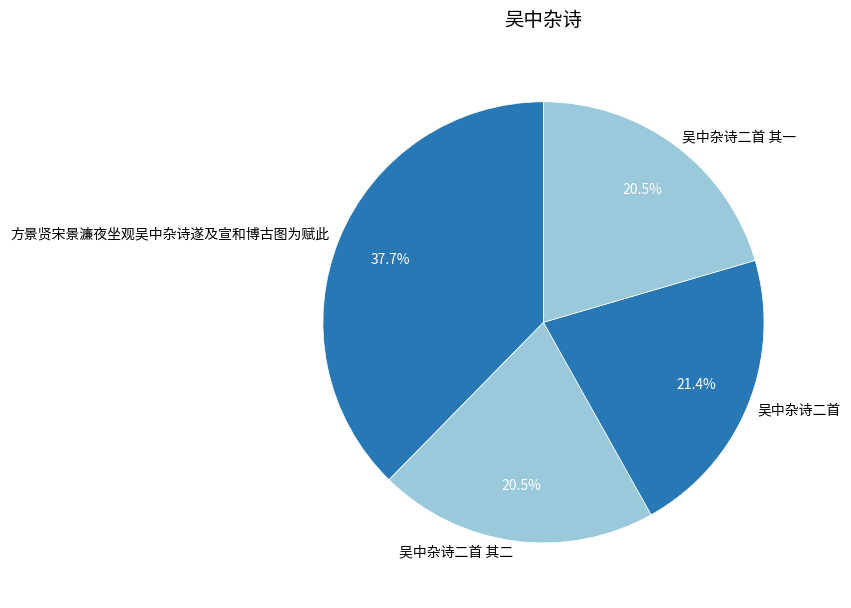

What portion of the pie excludes 吴中杂诗二首 其一?

79.5%